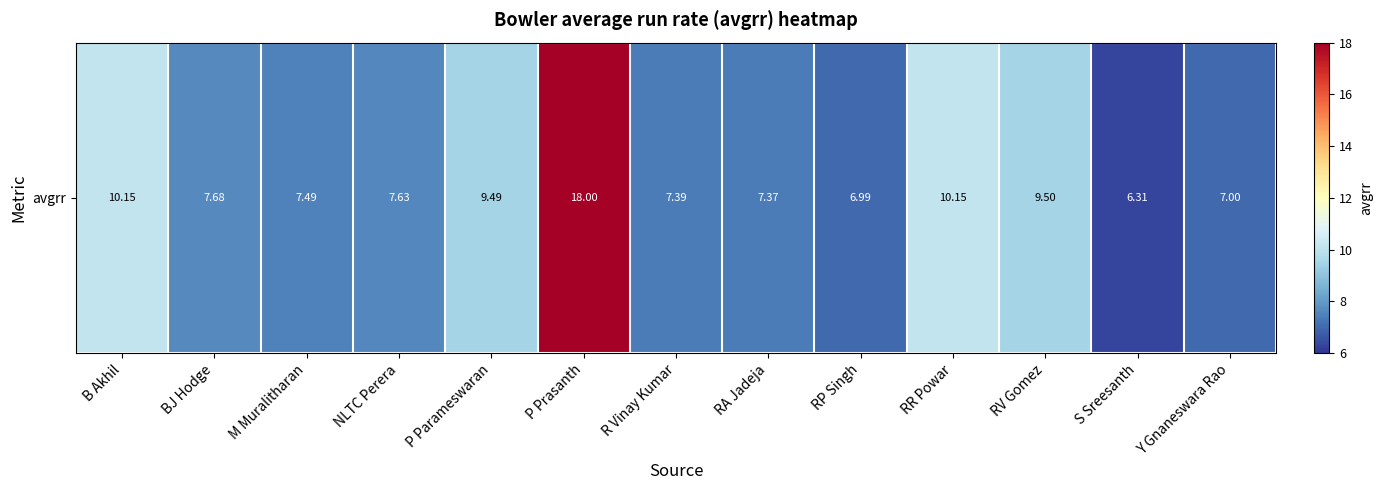

Read the value at P Parameswaran.

9.5